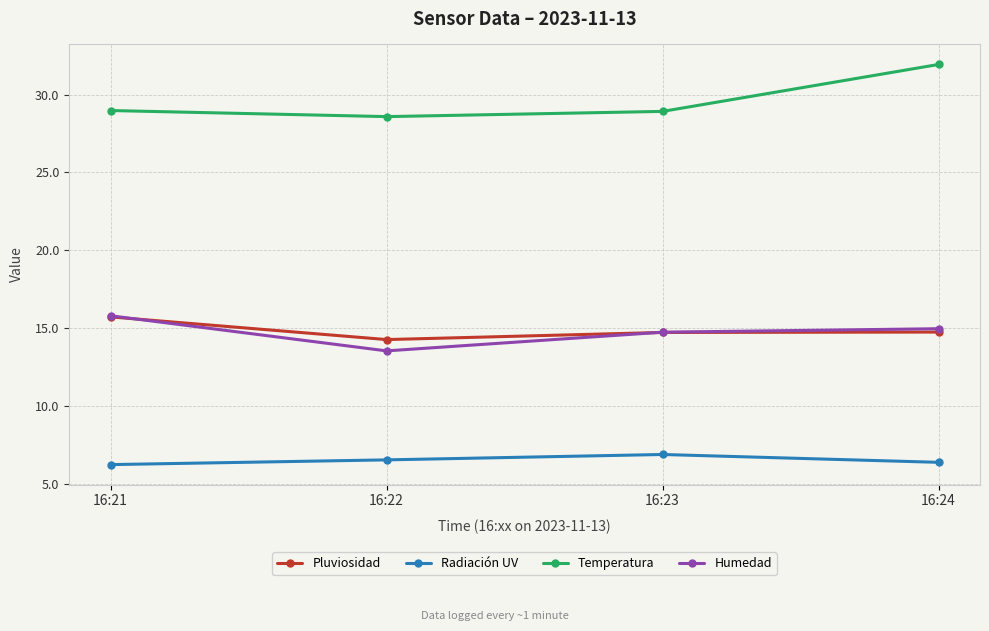

The Pluviosidad series shows 7.5 at 16:22. True or false?

False